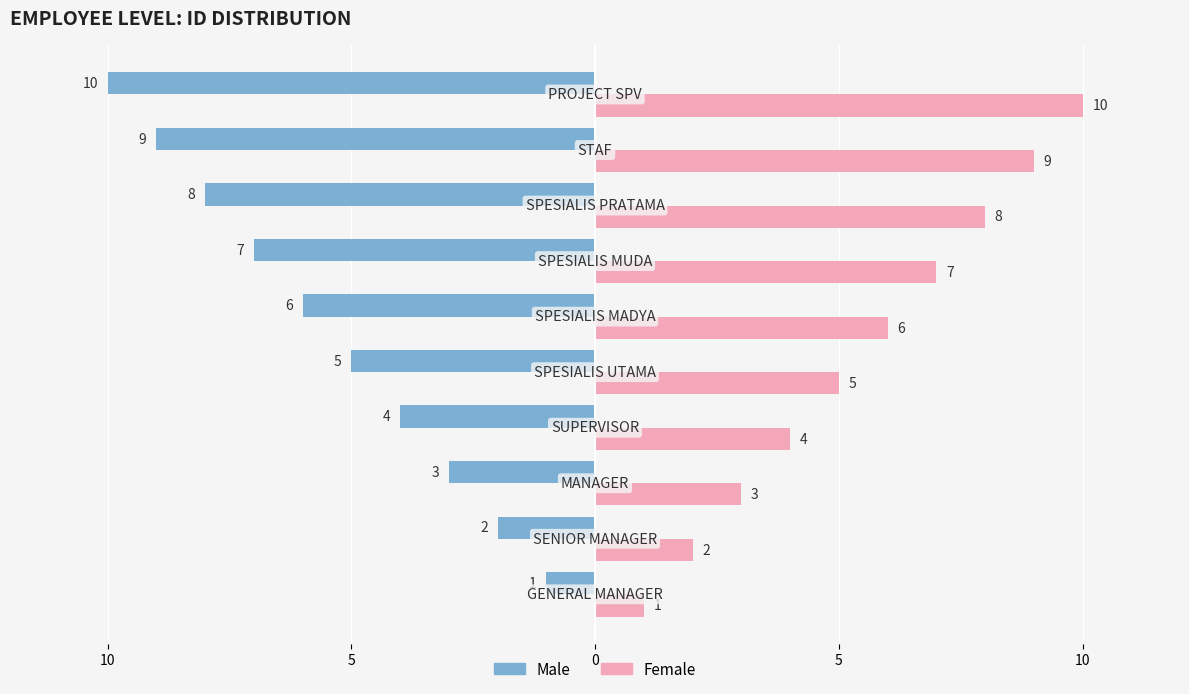

What are all the series names shown in the legend?

Male, Female